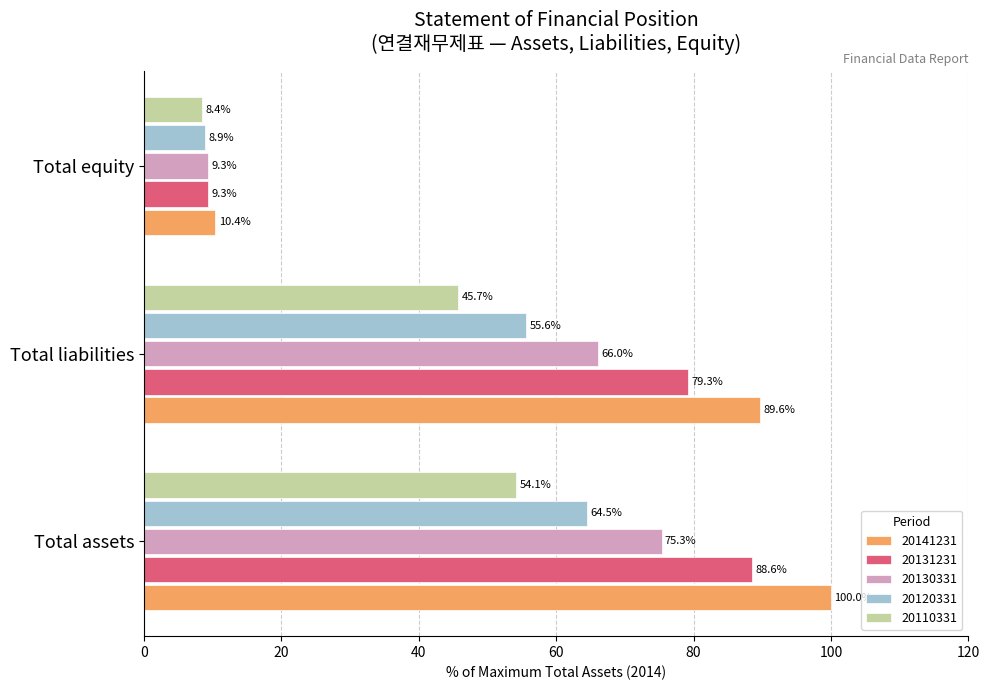

What is the spread (max minus min) of values at Total liabilities?

43.9